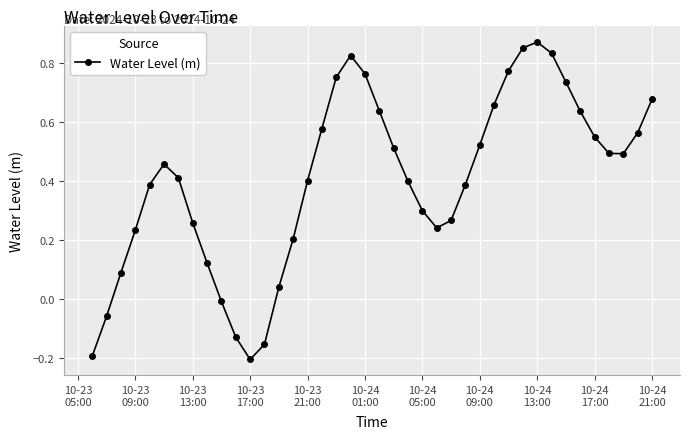

How many interior local peaks (higher than both neighbors) does the data have?

3